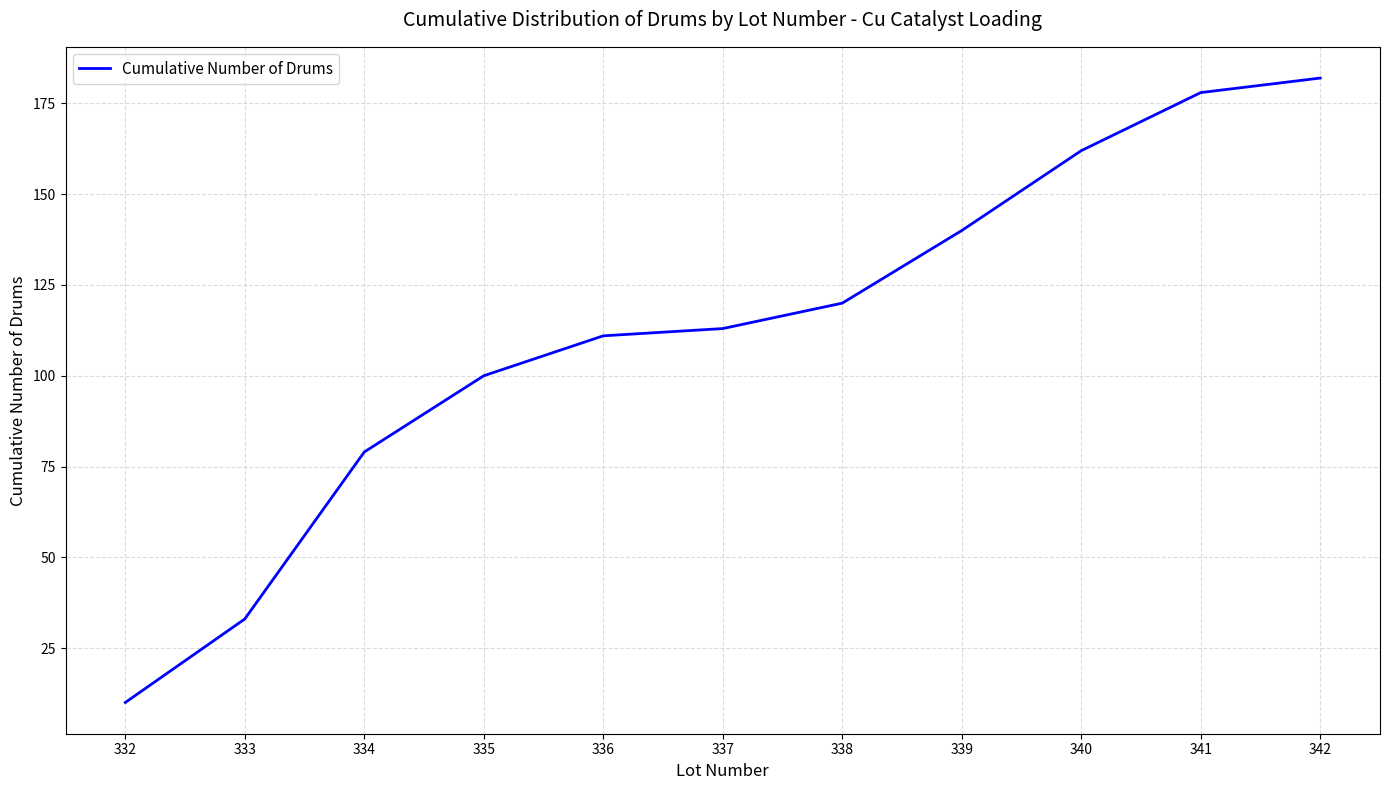

What is the sum of the values at 339 and 334?

219